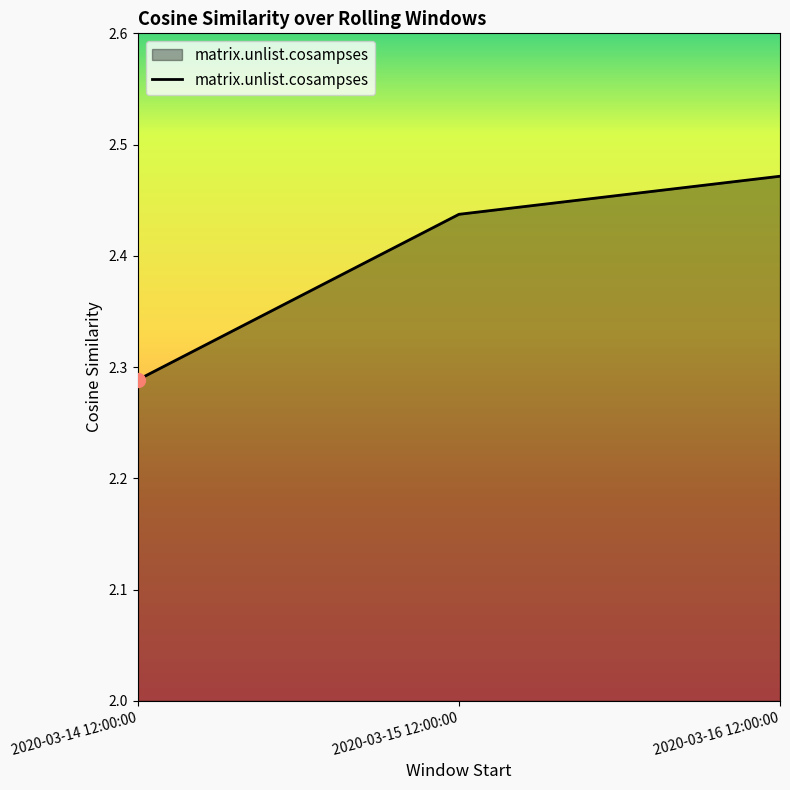

List the labels in order of value, largest first.

2020-03-16 12:00:00, 2020-03-15 12:00:00, 2020-03-14 12:00:00